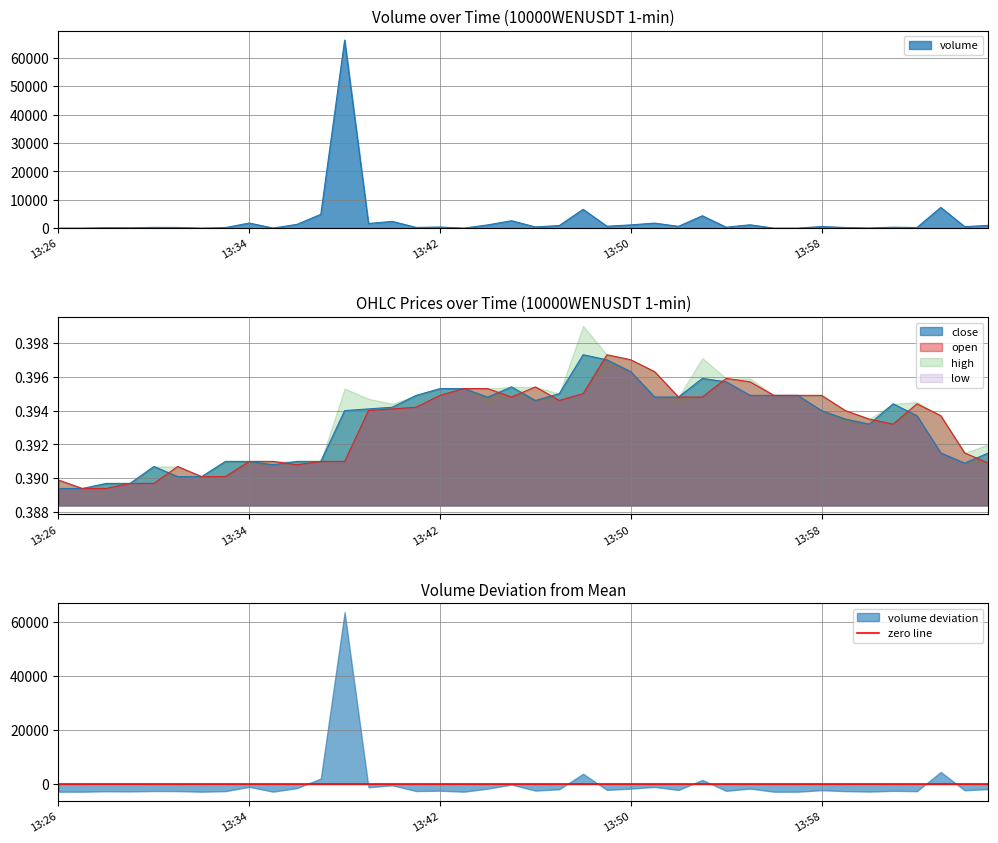

What is the label of the 3rd point from the left?

13:28